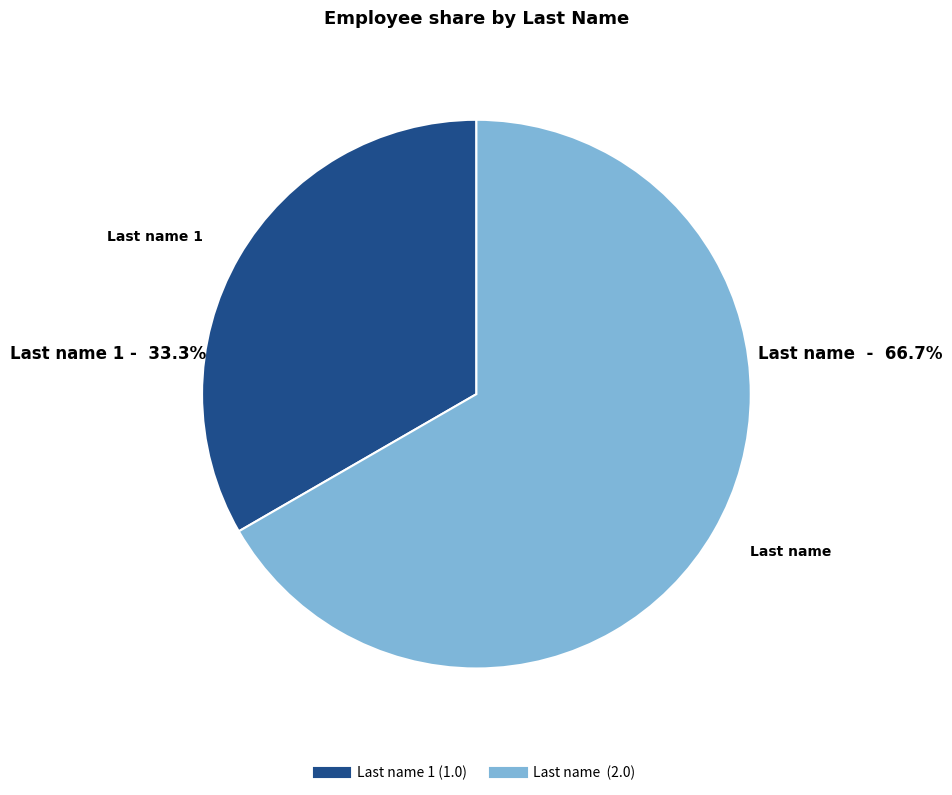

Which slice is the smallest?

Last name 1